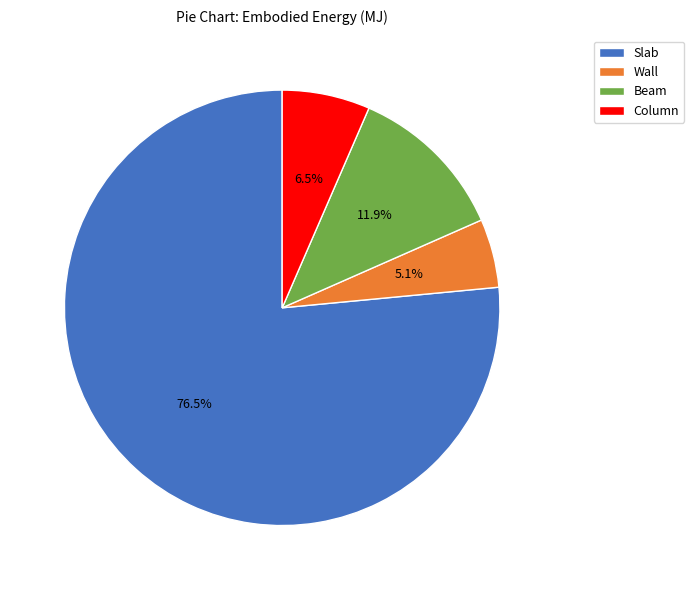

Rank the categories by value from highest to lowest.

Slab, Beam, Column, Wall